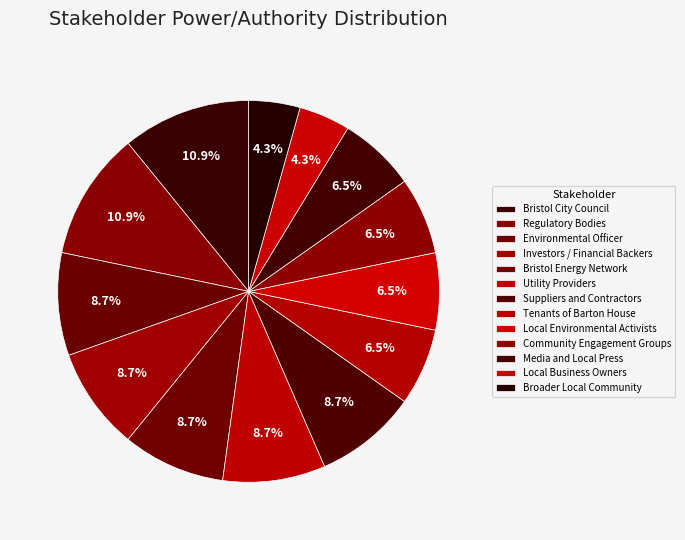

How many slices are in this pie chart?

13